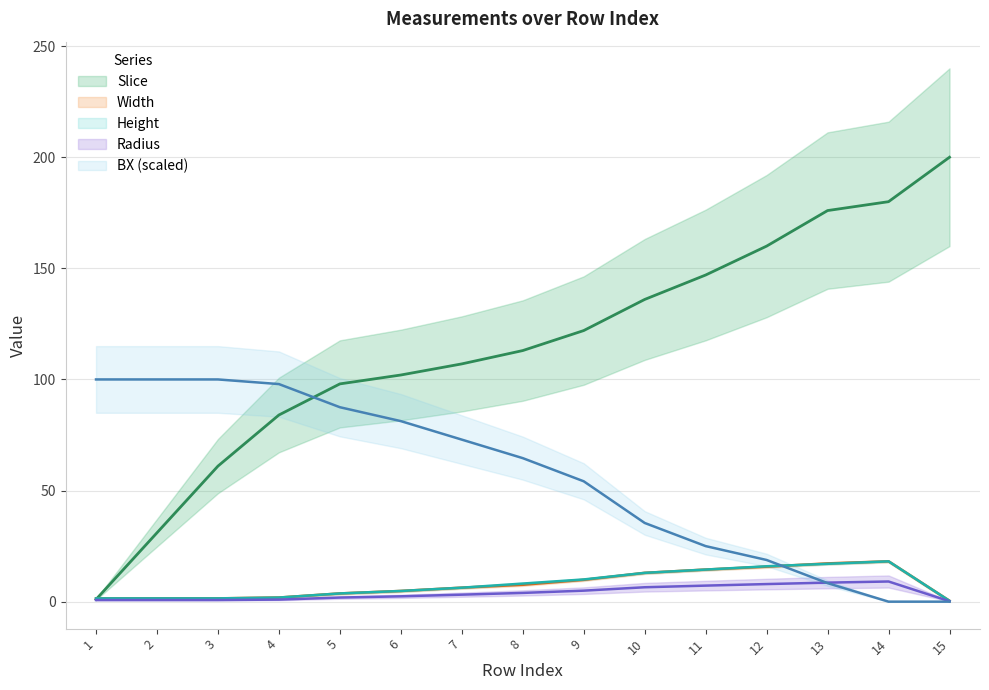

Reading right to left, list all the values displayed in this chart.

Slice: 200.0	180.0	176.0	160.0	147.0	136.0	122.0	113.0	107.0	102.0	98.0	84.0	61.0	31.0	1.0
Width: 0.4	18.1	17.2	15.7	14.4	13.0	9.8	7.6	6.3	4.8	3.7	1.9	1.5	1.5	1.5
Height: 0.4	18.1	17.0	15.9	14.4	13.0	10.0	8.1	6.3	4.8	3.7	1.9	1.5	1.5	1.5
Radius: 0.2	9.1	8.6	7.9	7.2	6.5	5.0	3.9	3.1	2.4	1.9	0.9	0.7	0.7	0.7
BX: 0.0	0.0	8.3	18.8	25.0	35.4	54.2	64.6	72.9	81.2	87.5	97.9	100.0	100.0	100.0